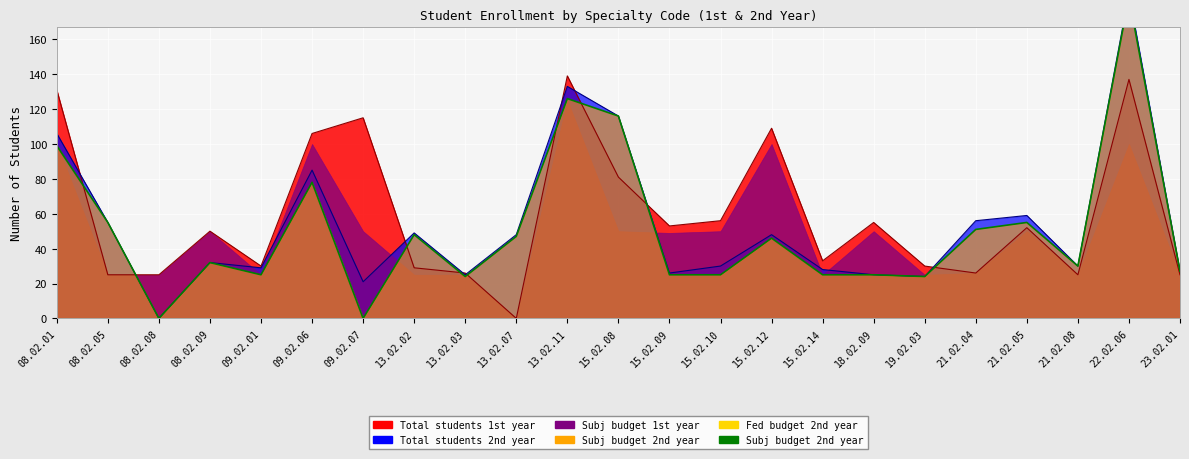

What position from the right is 15.02.12?

9